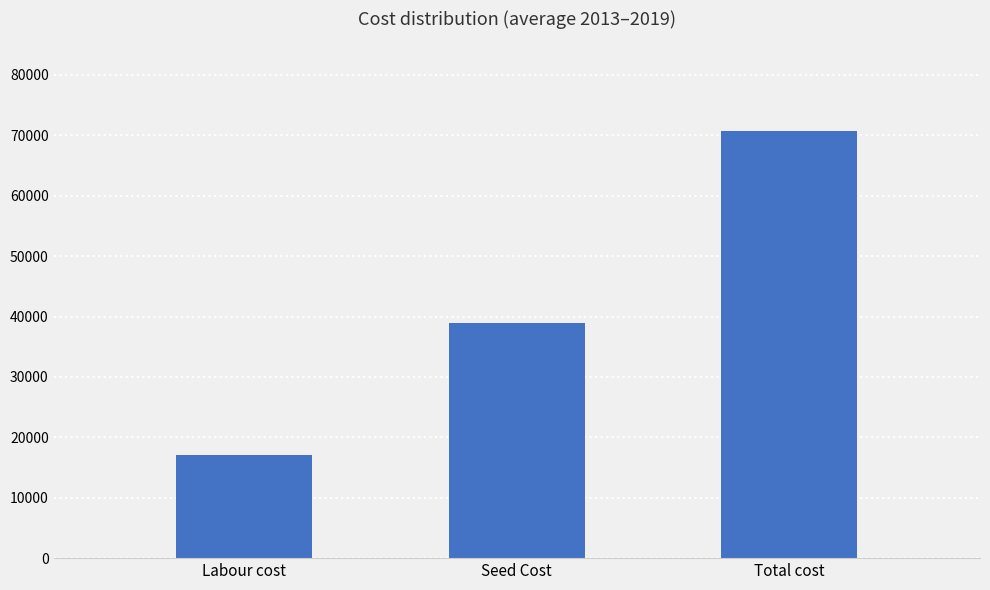

Is it true that Total cost equals 26166 at 2016?

False